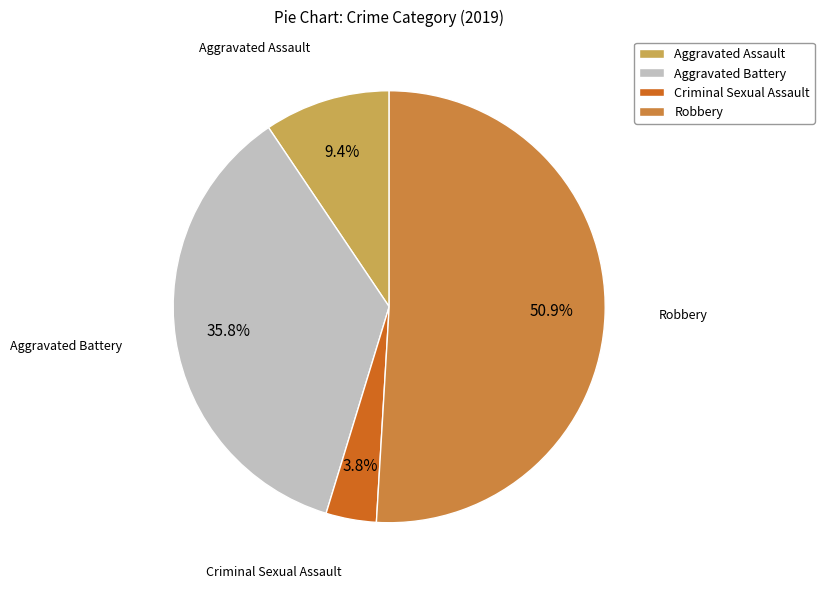

To the nearest percent, what is the difference between the Aggravated Assault and Aggravated Battery slice percentages?

26%